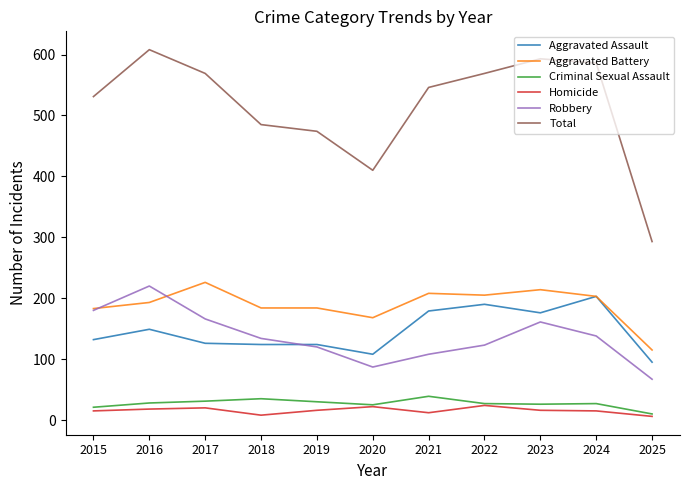

Which series has the widest spread of values?

Total